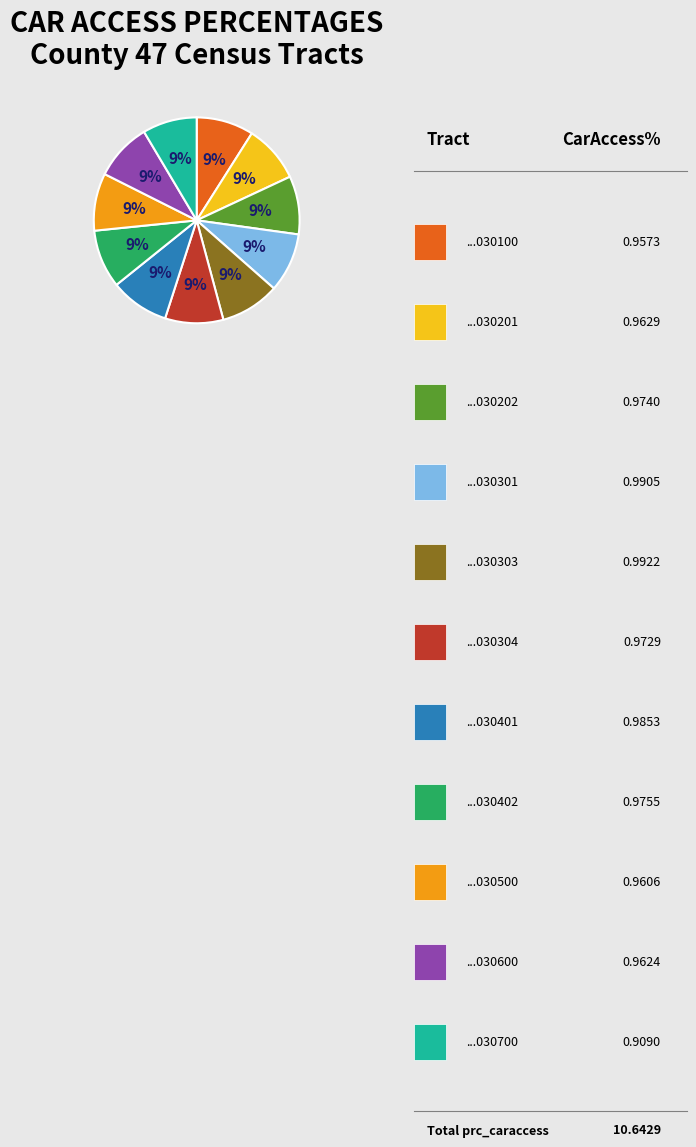

Is there a majority slice in this chart?

No